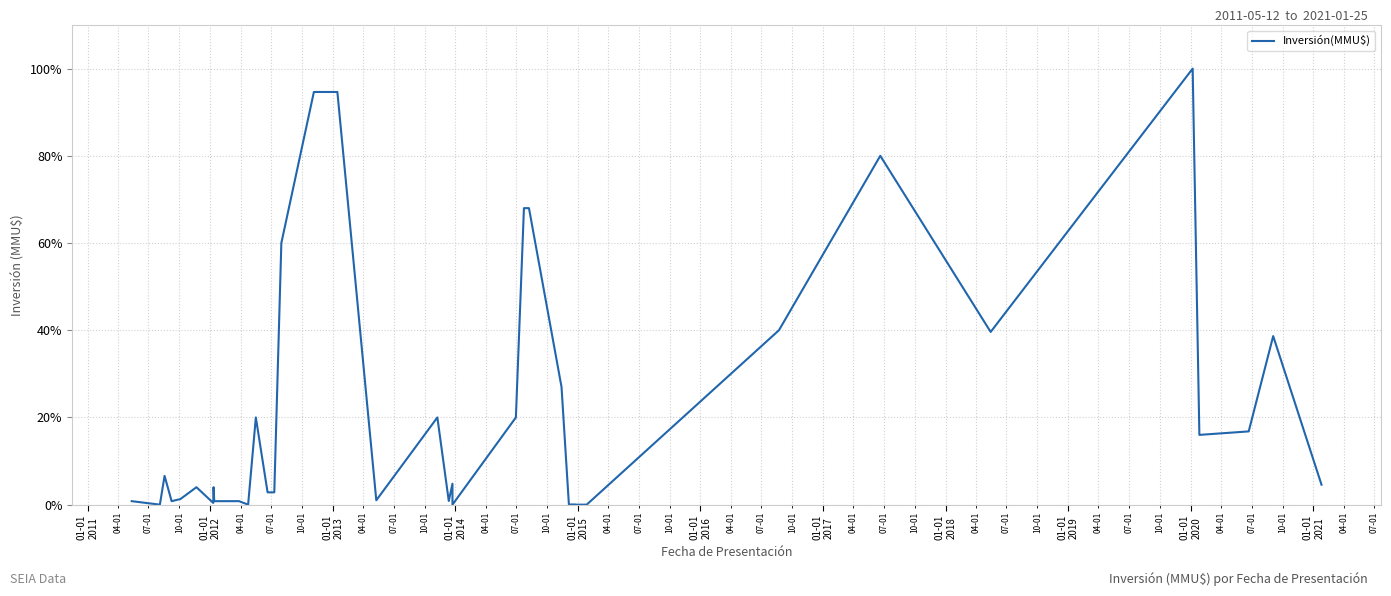

Count the number of data series in this chart.

1